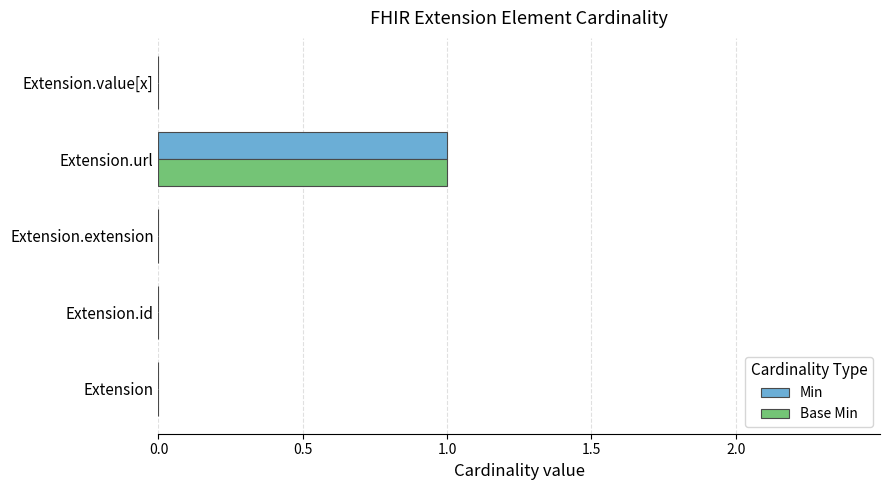

Which category has the highest value across all series?

Extension.url